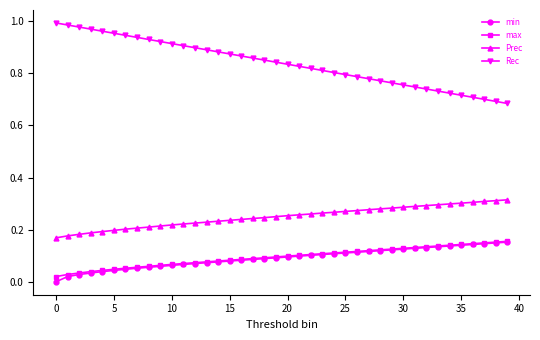

True or false: Rec and Prec intersect in this chart.

False